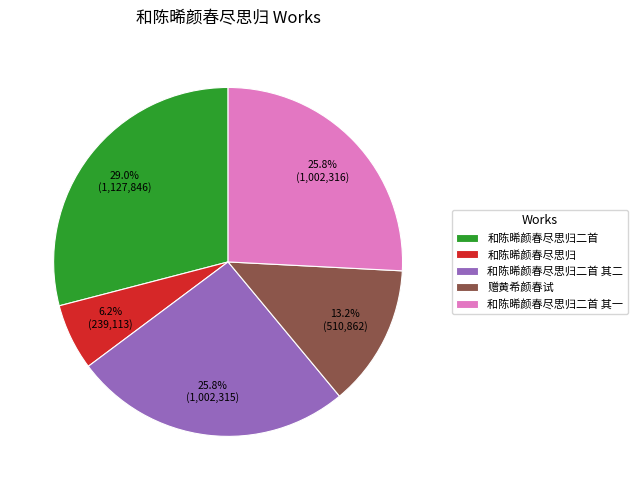

Is there any slice that represents more than half of the pie?

No